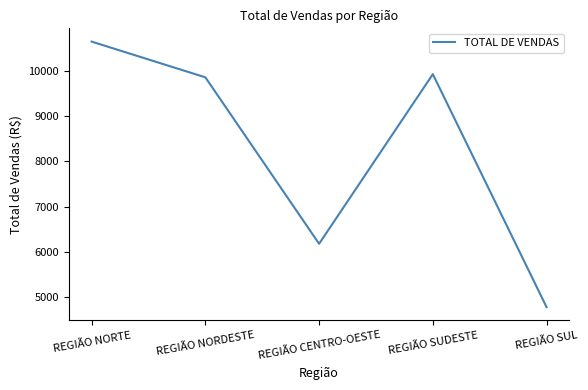

At which label does the data first exceed 9860?

REGIÃO NORTE